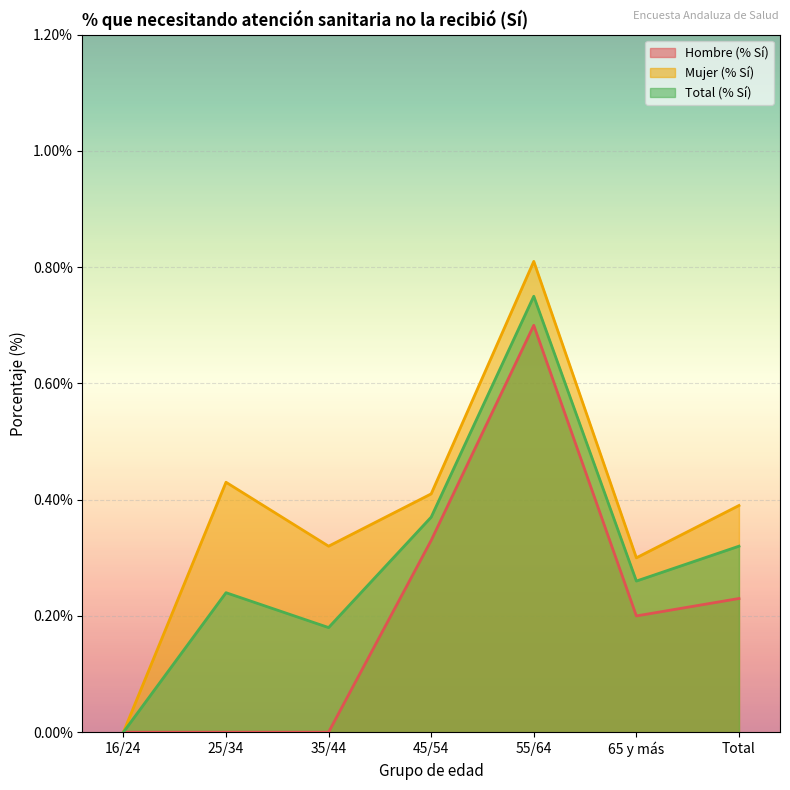

True or false: Total (% Sí) and Hombre (% Sí) cross at least once.

False